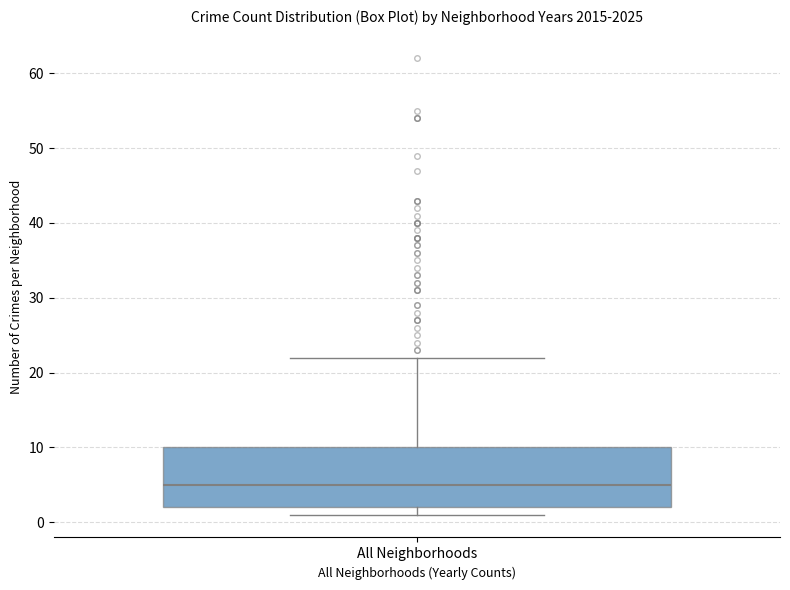

Transcribe this box plot: give where the median line is, the range the box spans, and where the two whiskers end, as read against the y-axis. The values are not printed on the chart, so give them approximately, as read against the axis.

median 5, box 2 to 10, whiskers 1 to 22